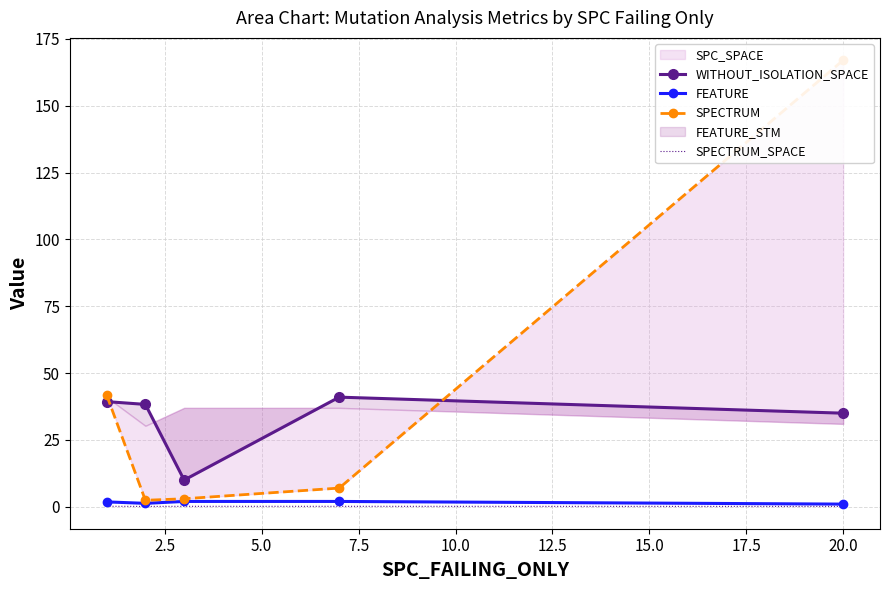

What is the value of the FEATURE point at the 5th from the left?

1.0